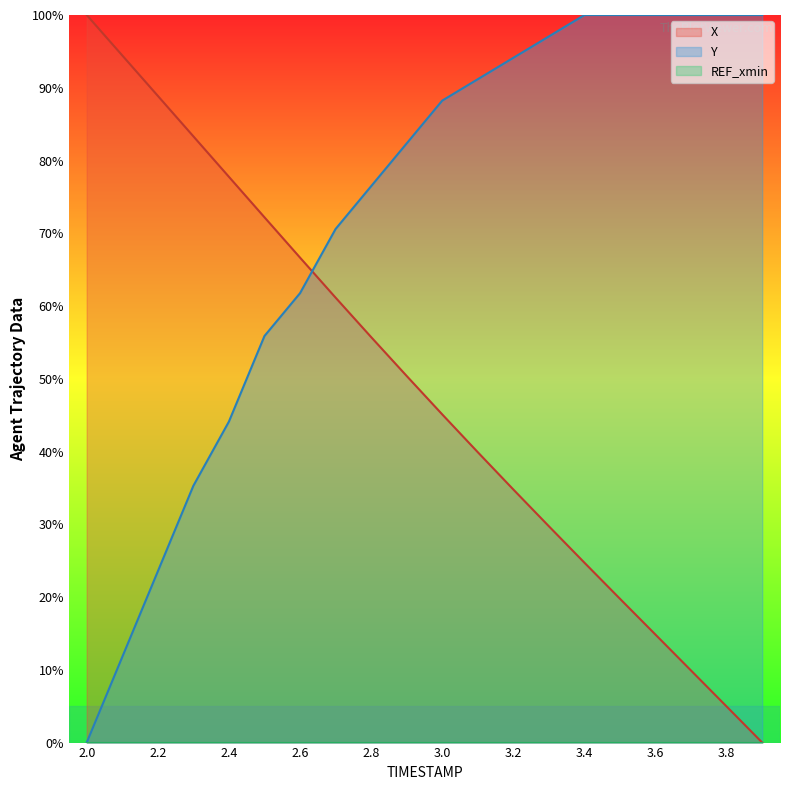

Which category has the lowest value in the Y series?

2.0